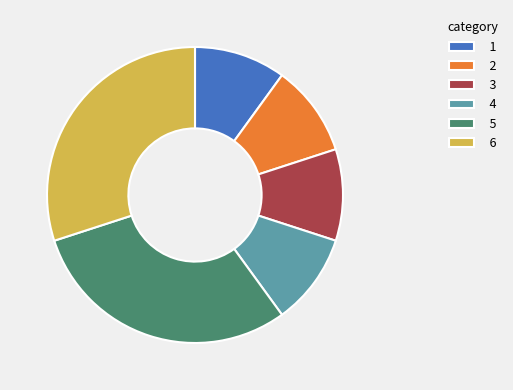

Do 4 and 5 together represent more than half of the pie?

No